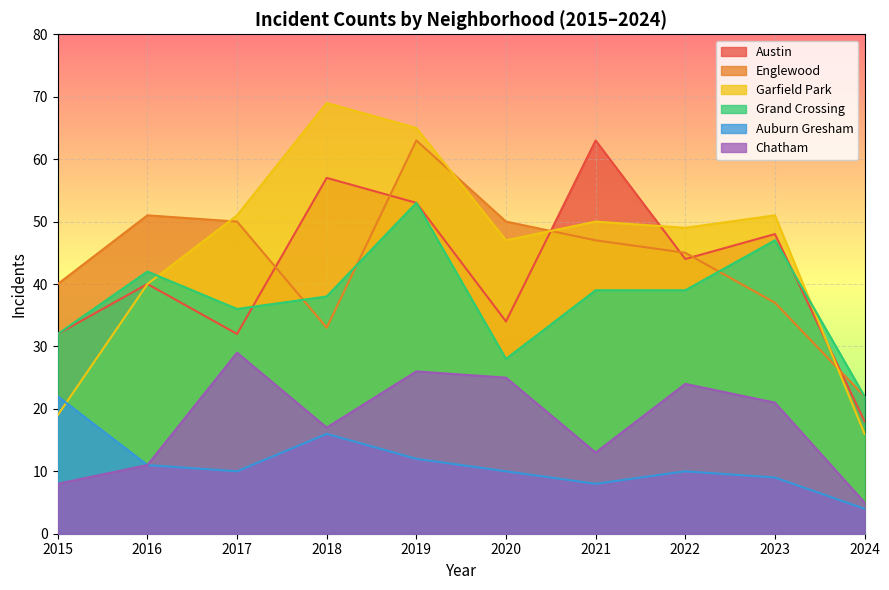

Between 2019 and 2024, which series saw the biggest shift?

Garfield Park